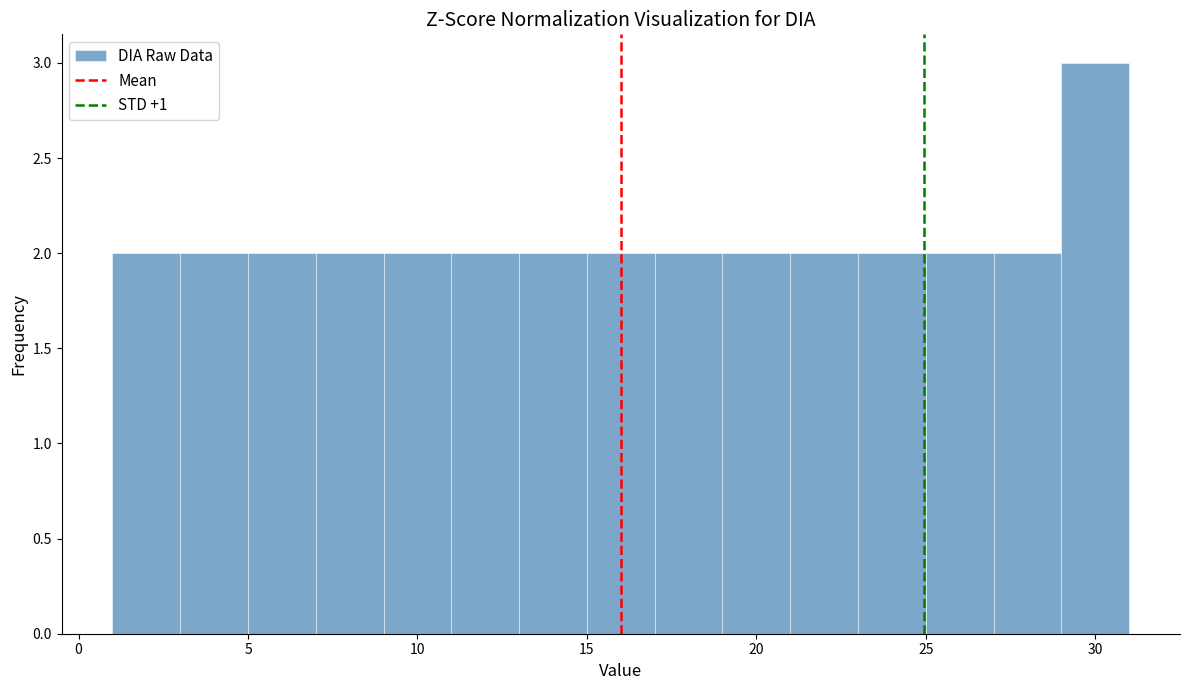

How tall is the bar that spans 19 to 21 on the x-axis? The values are not printed on the chart, so give them approximately, as read against the axis.

2